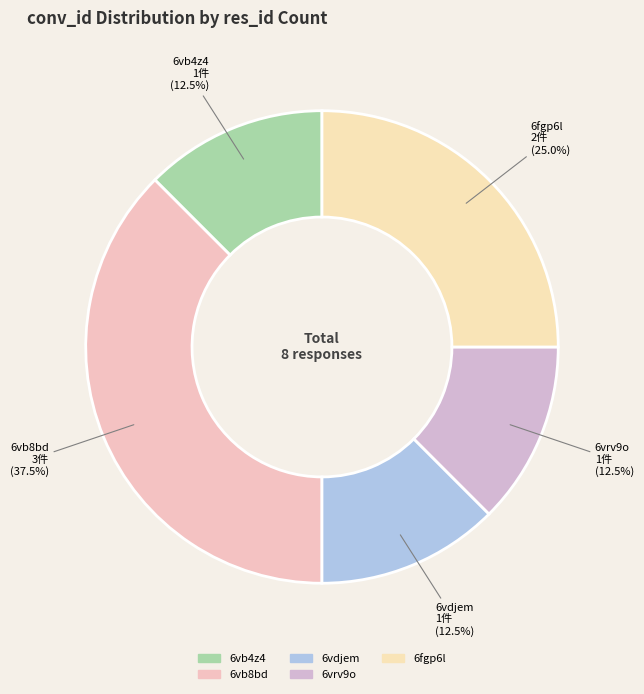

Is 6vdjem the majority of the pie?

No